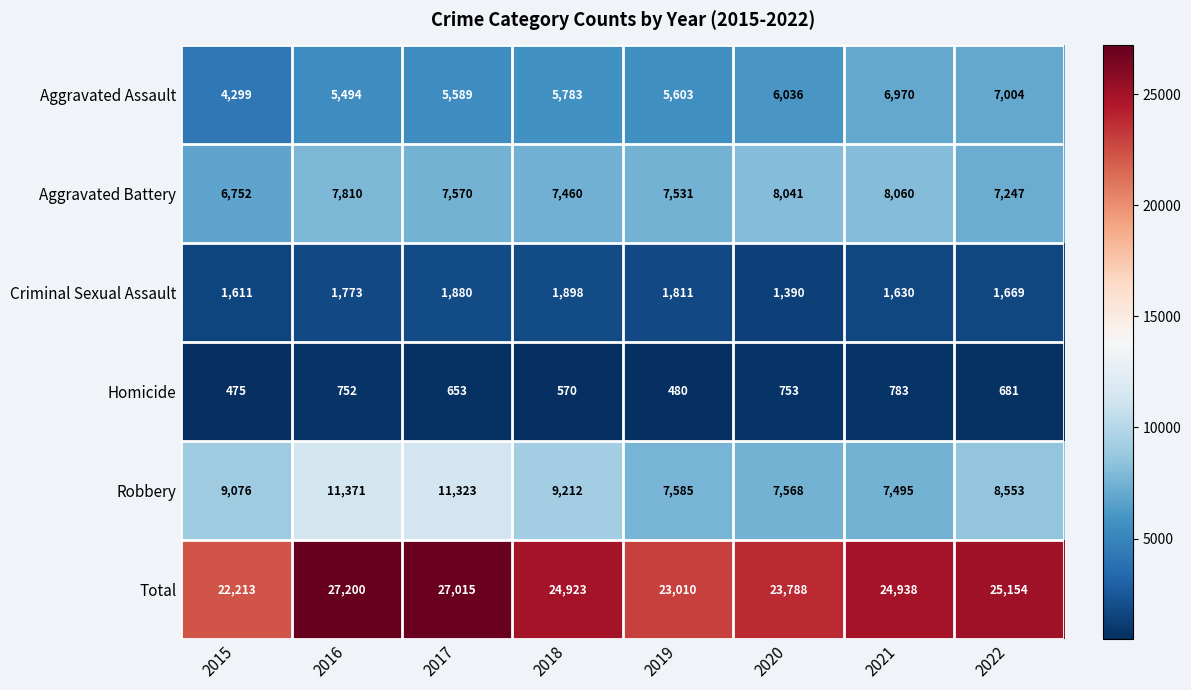

Is it true that Homicide equals 1122 at 2021?

False